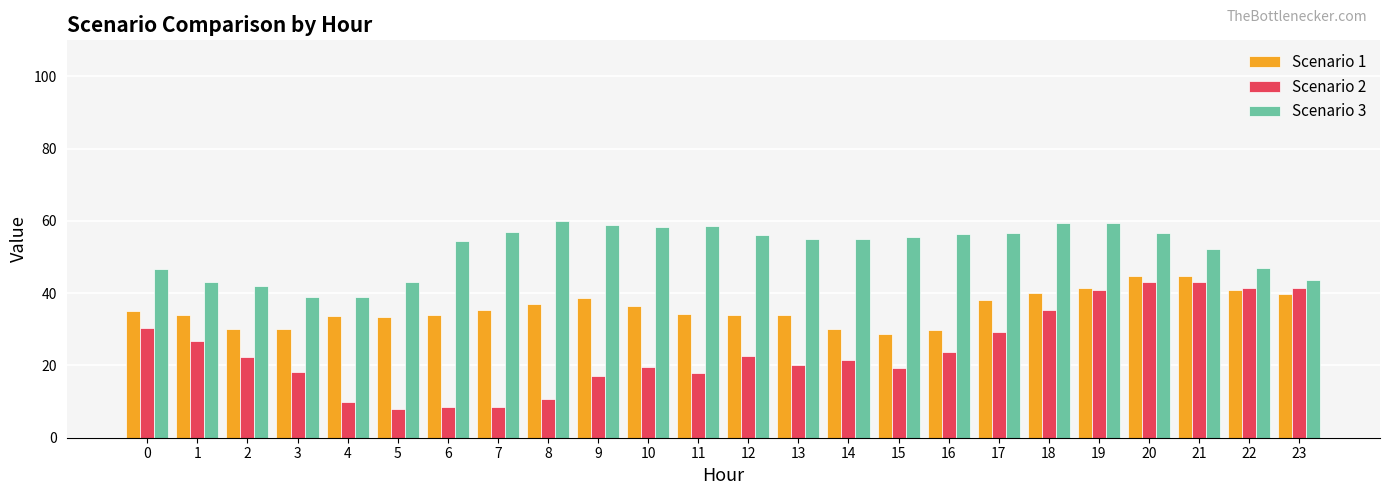

The Scenario 2 series shows 20.0 at 13. True or false?

True